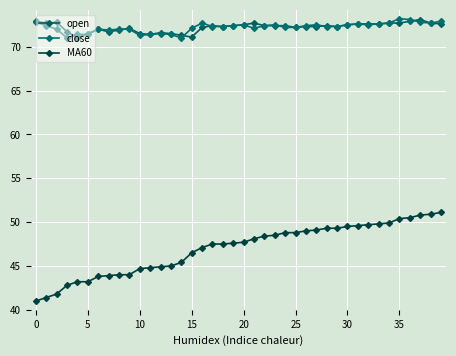

How many distinct data groups are displayed?

3